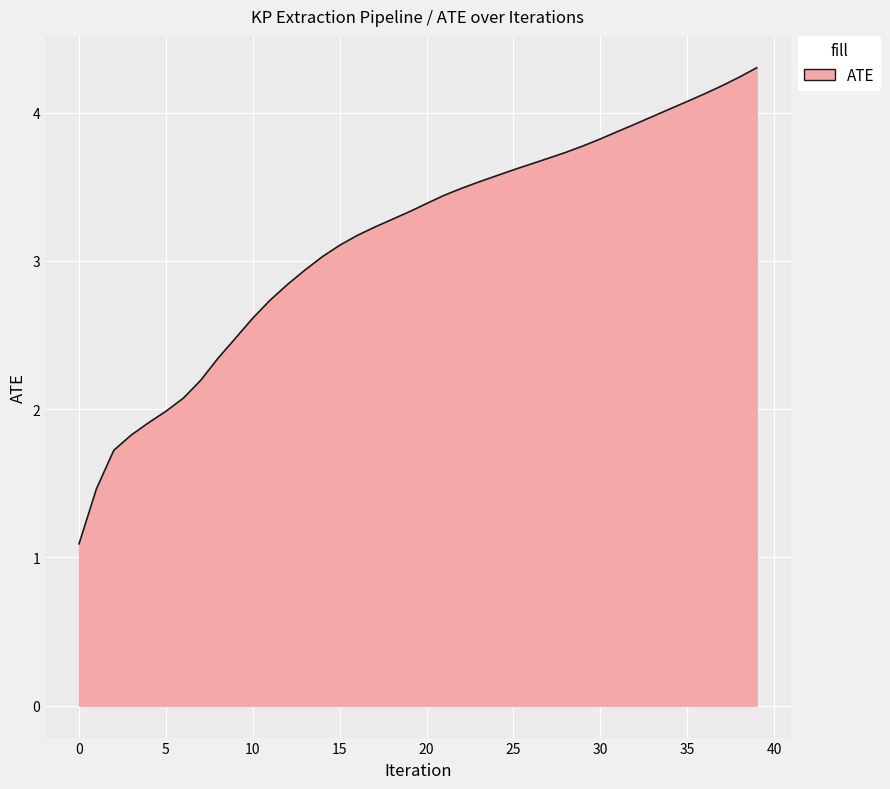

What is the average value?

3.1